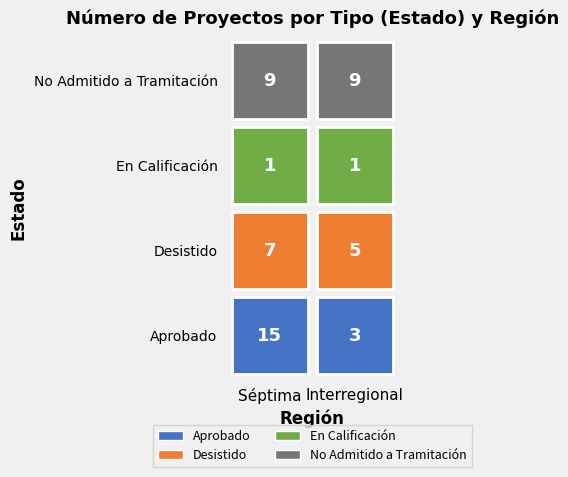

At which label does No Admitido a Tramitación reach its minimum?

Séptima